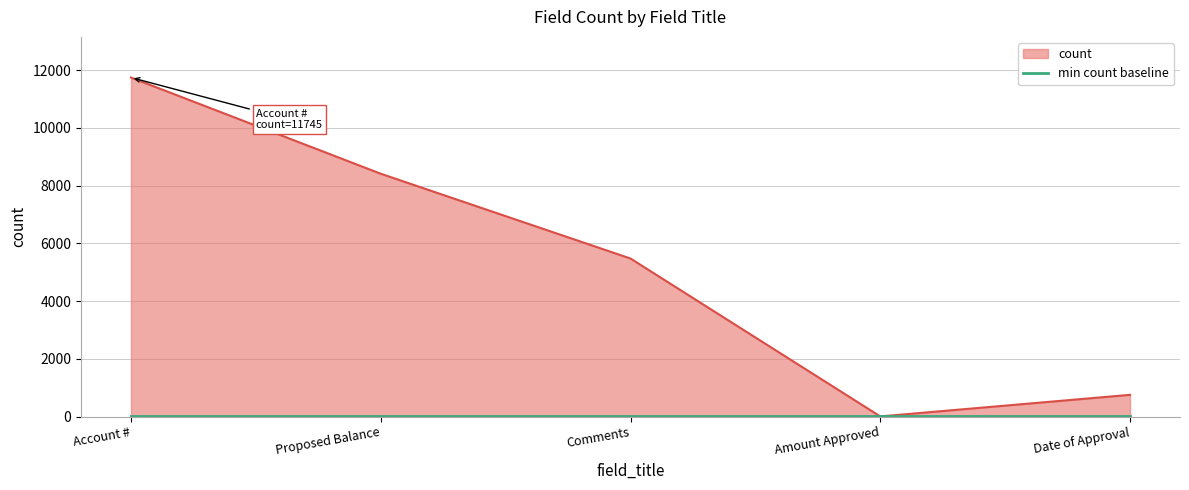

At which label is count closest to 5874?

Comments